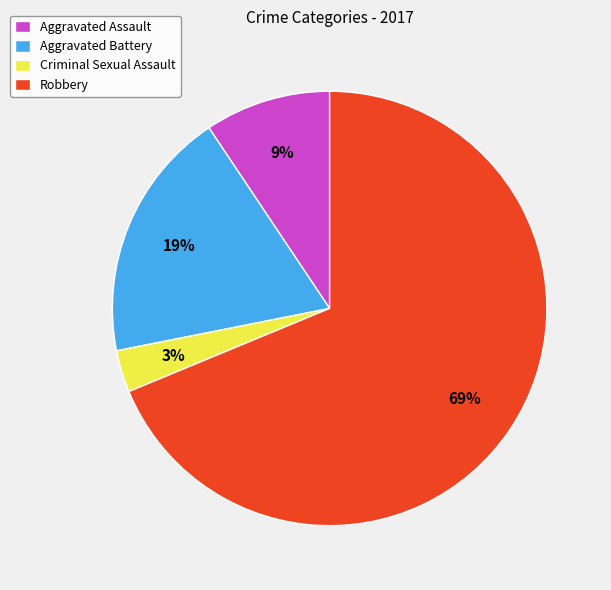

True or false: Aggravated Battery accounts for 19% of the total.

True